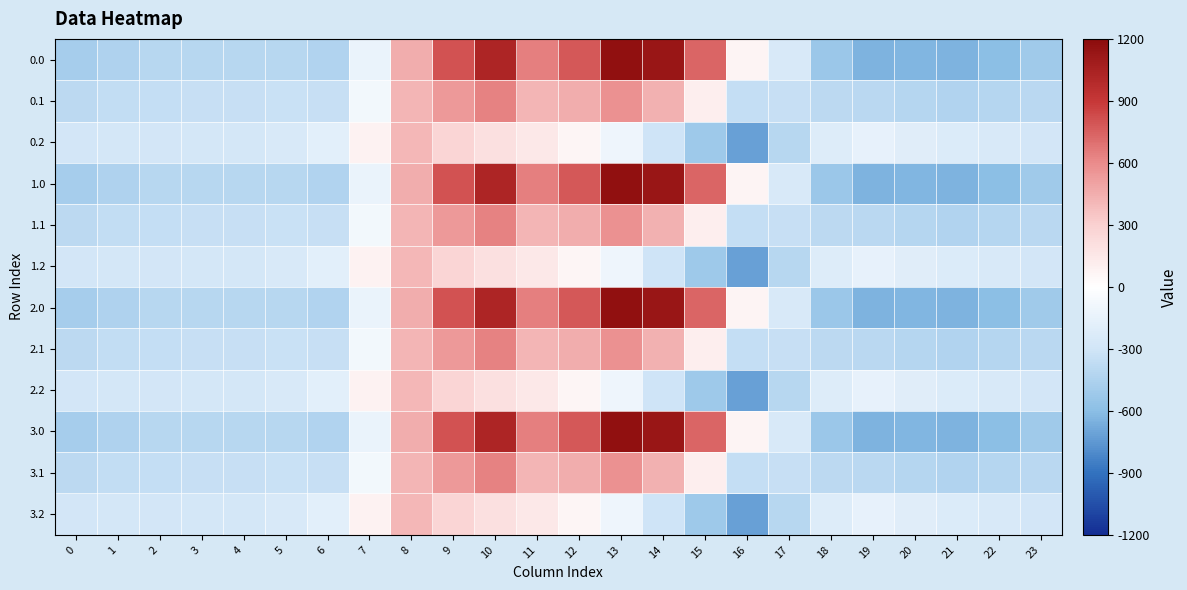

List the series in order of their peak value, highest first.

0.0, 1.0, 2.0, 3.0, 0.1, 1.1, 2.1, 3.1, 0.2, 1.2, 2.2, 3.2